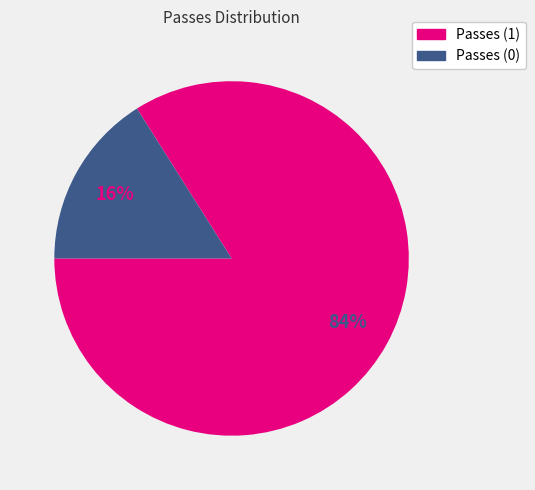

Which has a higher value, Passes (0) or Passes (1)?

Passes (1)